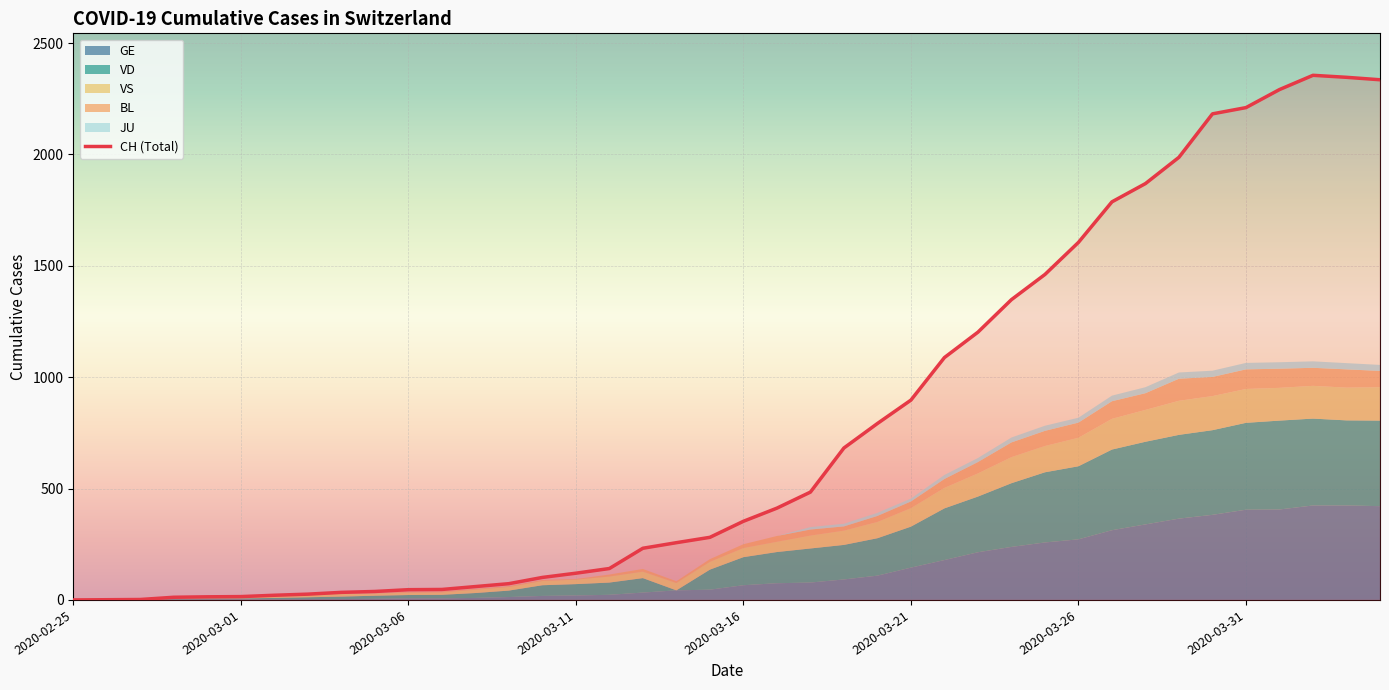

How many interior local peaks (higher than both neighbors) does the data have?

1